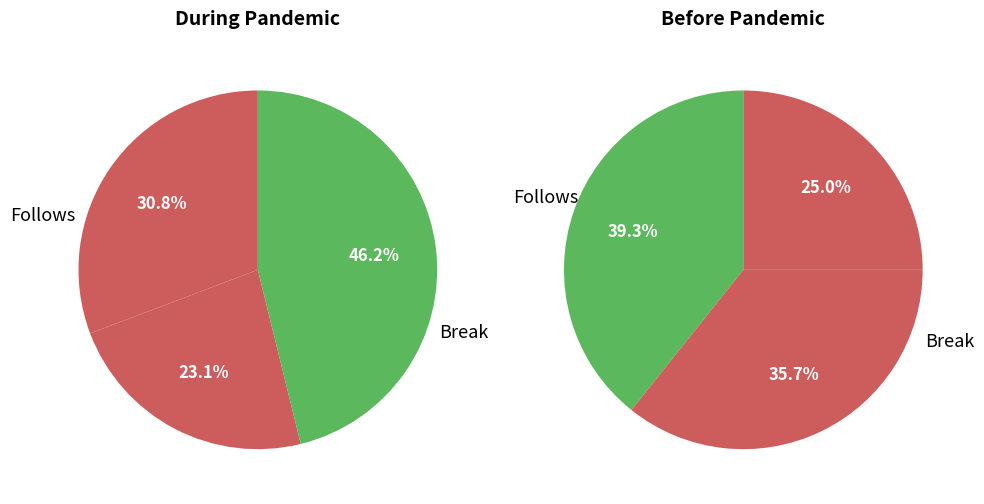

Count the number of slices in the pie.

6